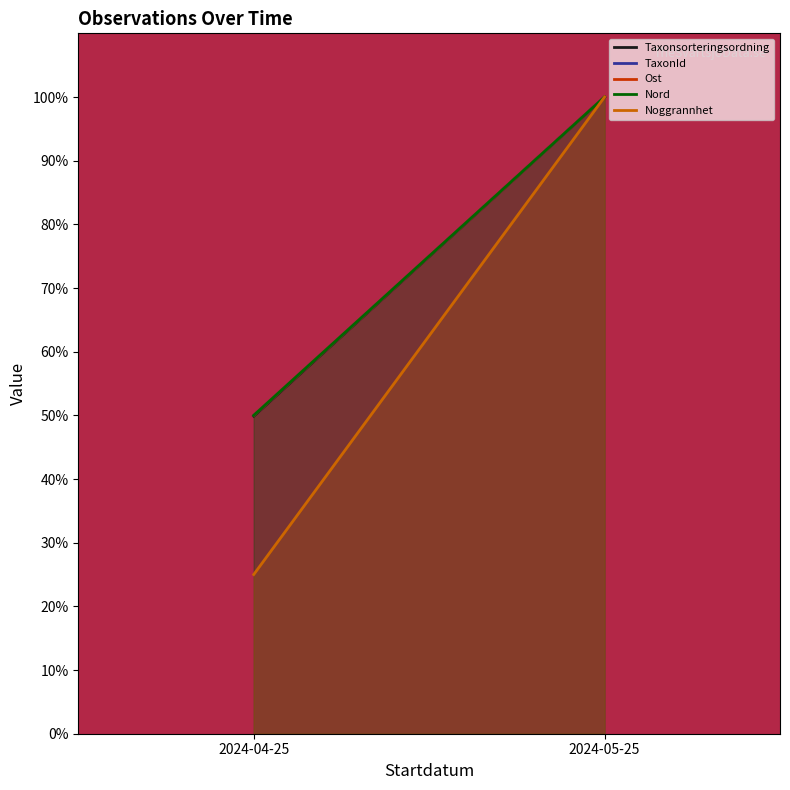

Reading right to left, extract all data points from this chart.

Taxonsorteringsordning: 100.0	49.9
TaxonId: 100.0	50.0
Ost: 100.0	50.0
Nord: 100.0	50.0
Noggrannhet: 100.0	25.0